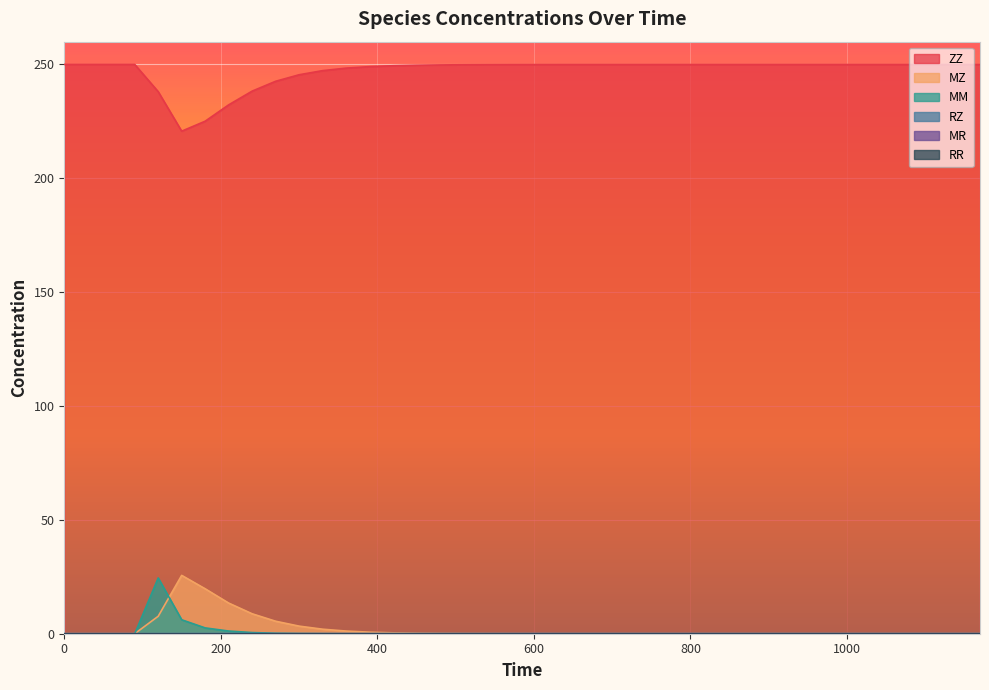

Where is the first local maximum for MM?

120